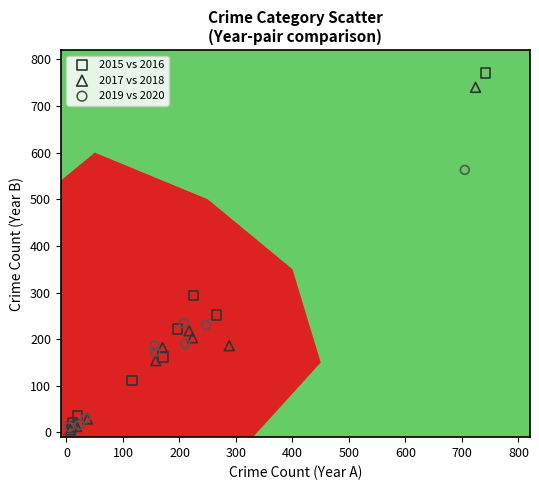

Which series has the largest Y range (max minus min)?

2015 vs 2016